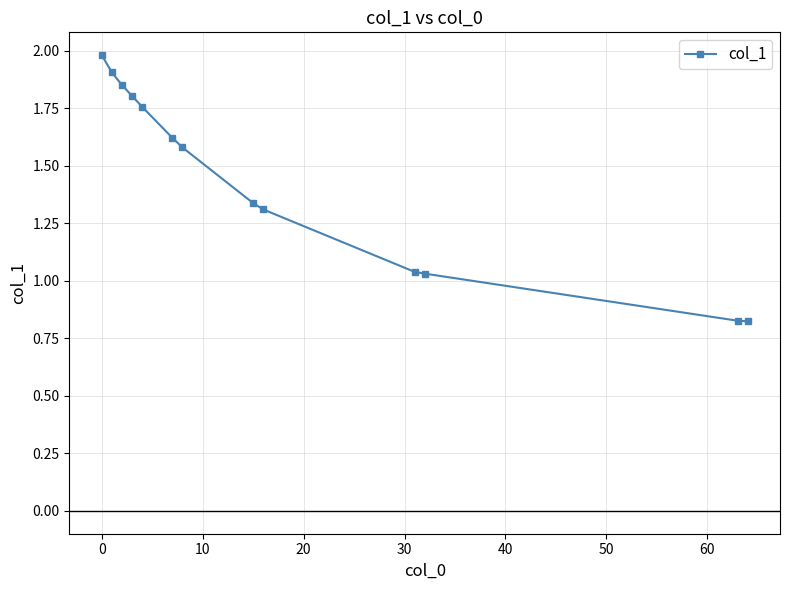

What is the maximum value shown in the chart?

2.0